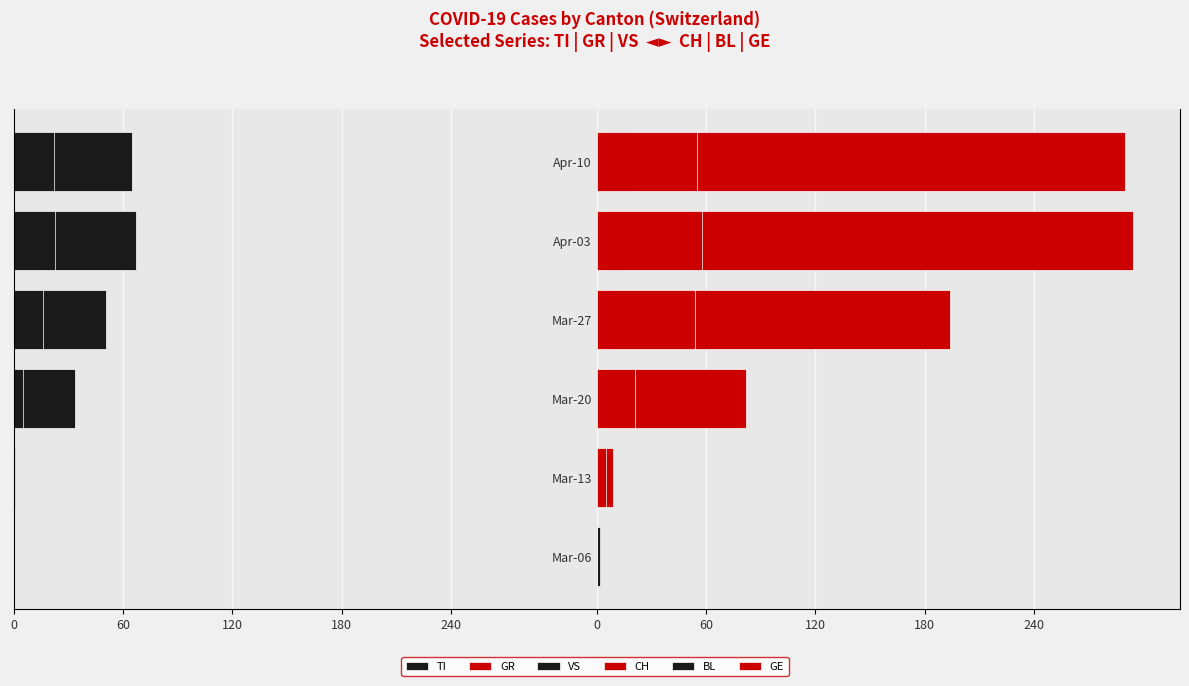

The VS series shows 0 at Mar-13. True or false?

False